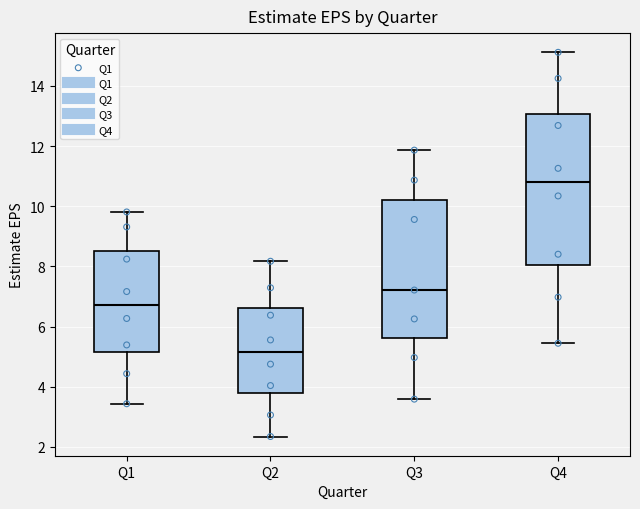

Which box has the highest median line?

Q4